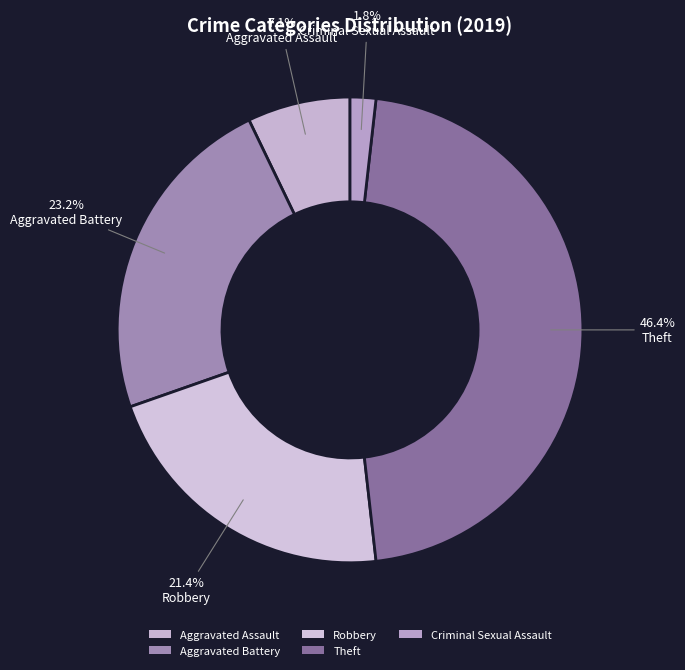

To the nearest percent, what percentage of the pie is Aggravated Battery?

23%